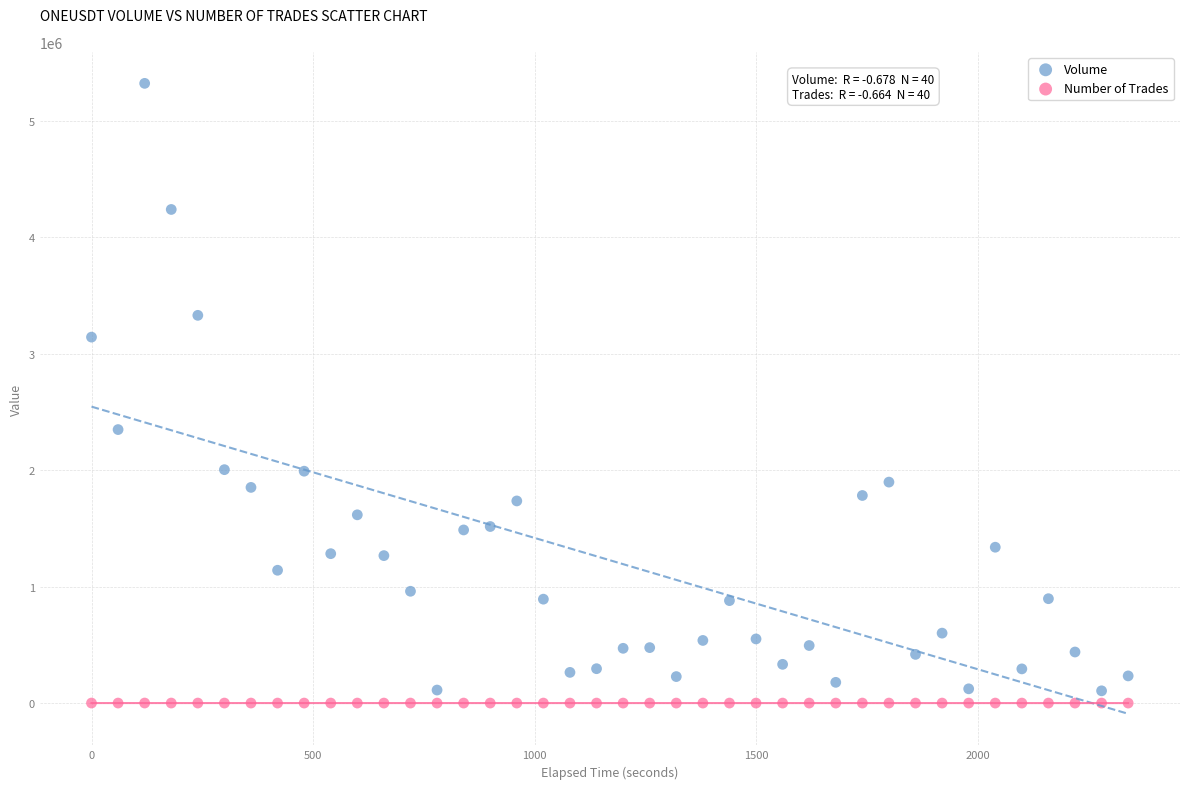

Across all data points, what is the range of Y values (max minus min)?

5321103